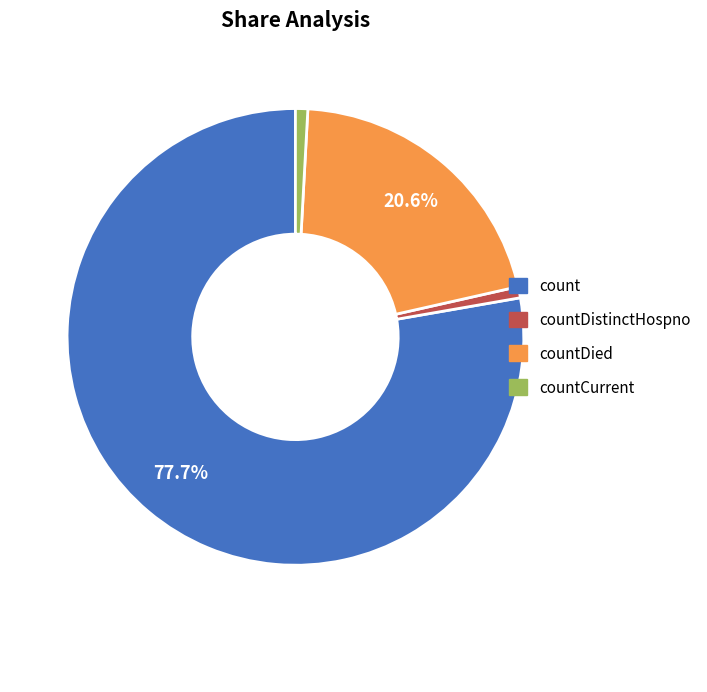

Does any single category account for the majority?

Yes